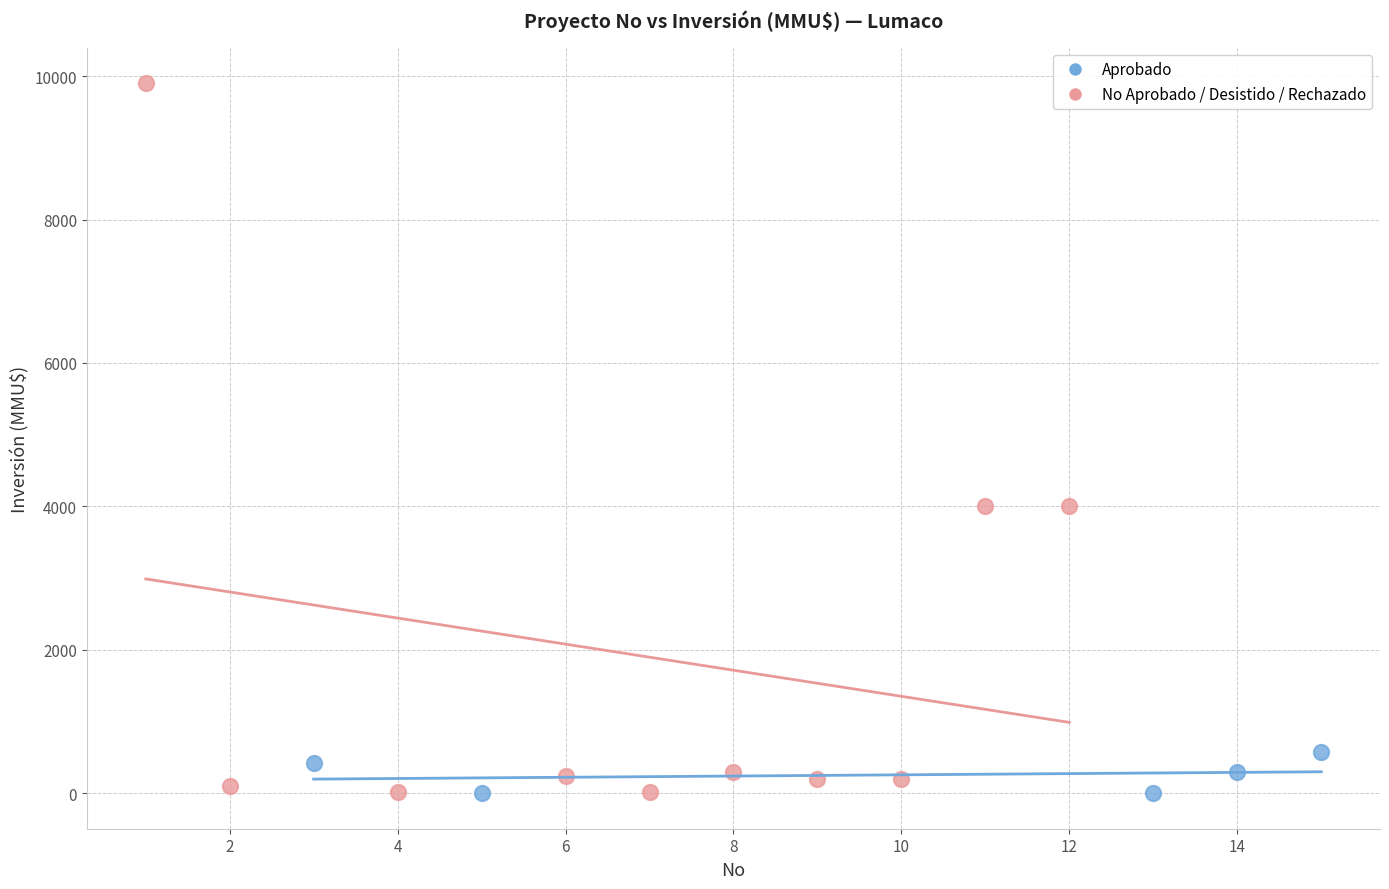

Which series reaches the maximum Y coordinate?

No Aprobado / Desistido / Rechazado